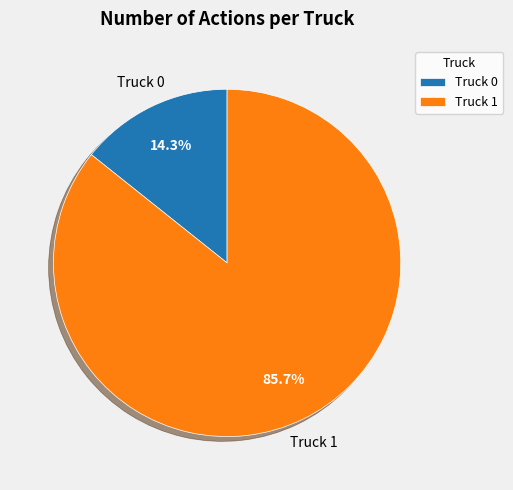

What is the largest slice in the pie chart?

Truck 1